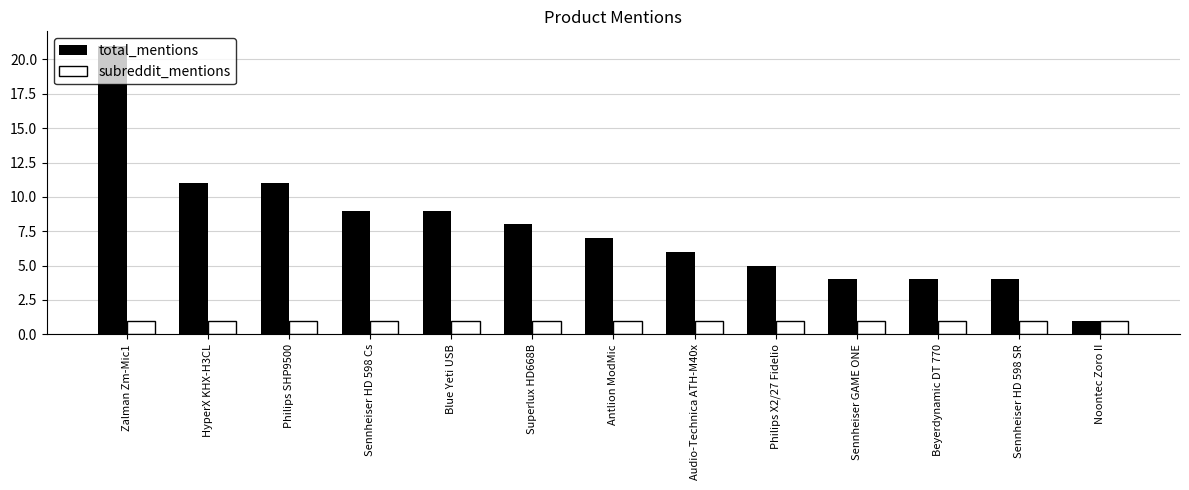

Reading left to right, transcribe all the data shown in this chart.

total_mentions: 21	11	11	9	9	8	7	6	5	4	4	4	1
subreddit_mentions: 1	1	1	1	1	1	1	1	1	1	1	1	1